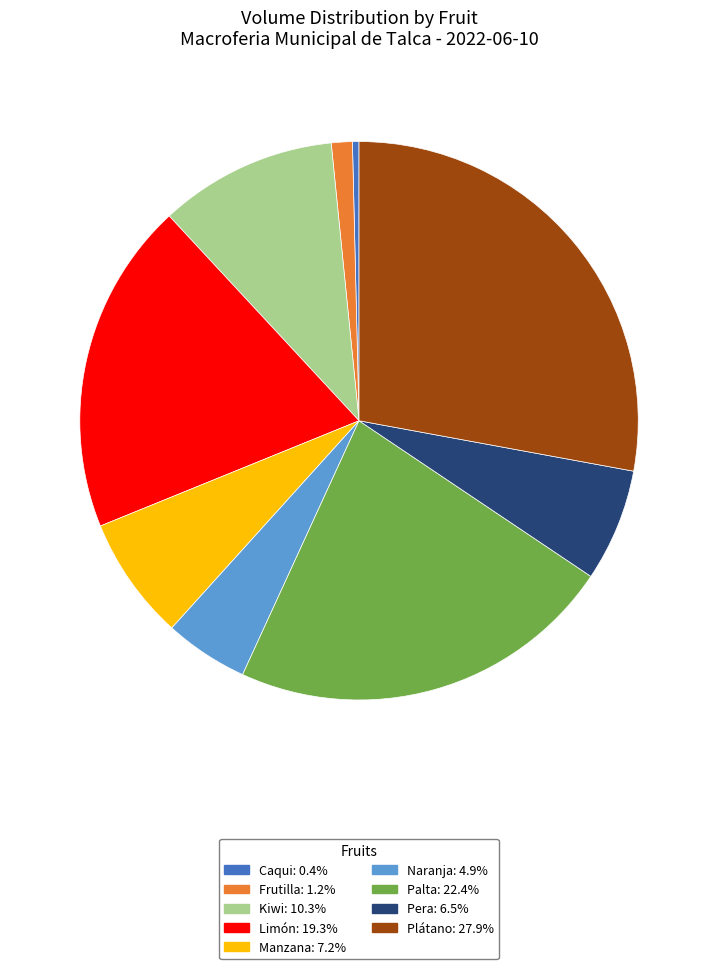

Is it true that Kiwi is 3% of the pie?

False